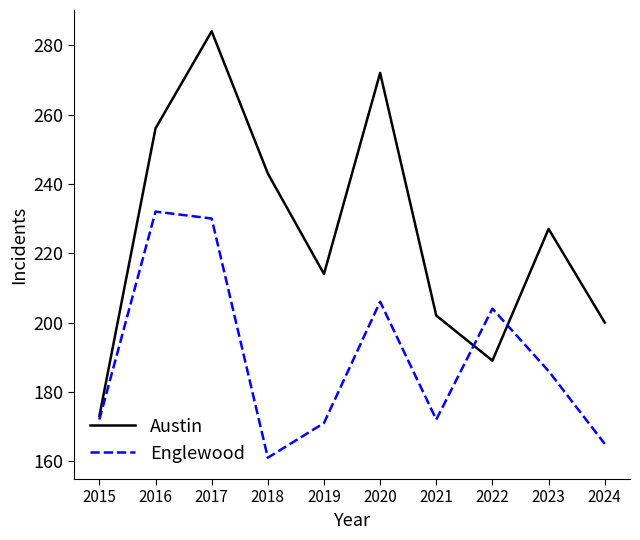

Which category has the lowest value in the Austin series?

2015